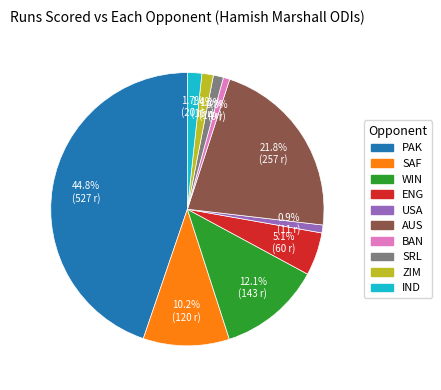

To the nearest percent, what is the difference between the ENG and SRL slice percentages?

4%